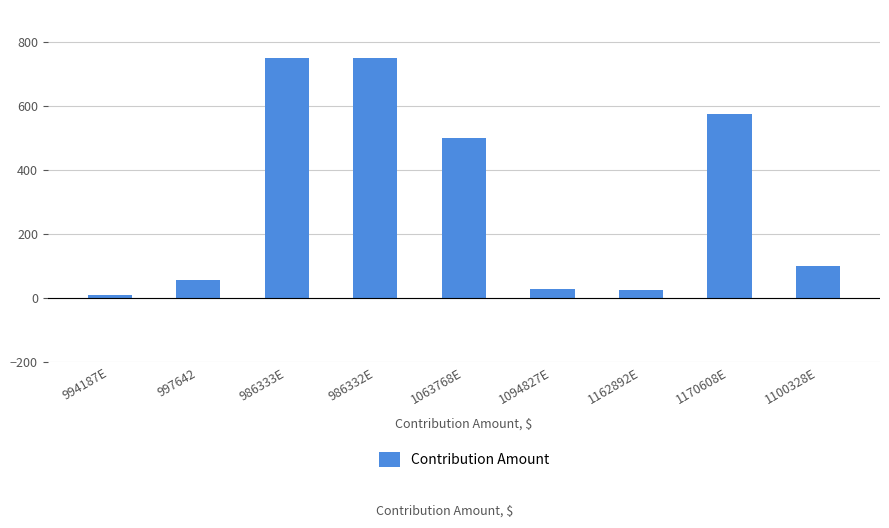

What is the label of the 7th bar from the right?

986333E